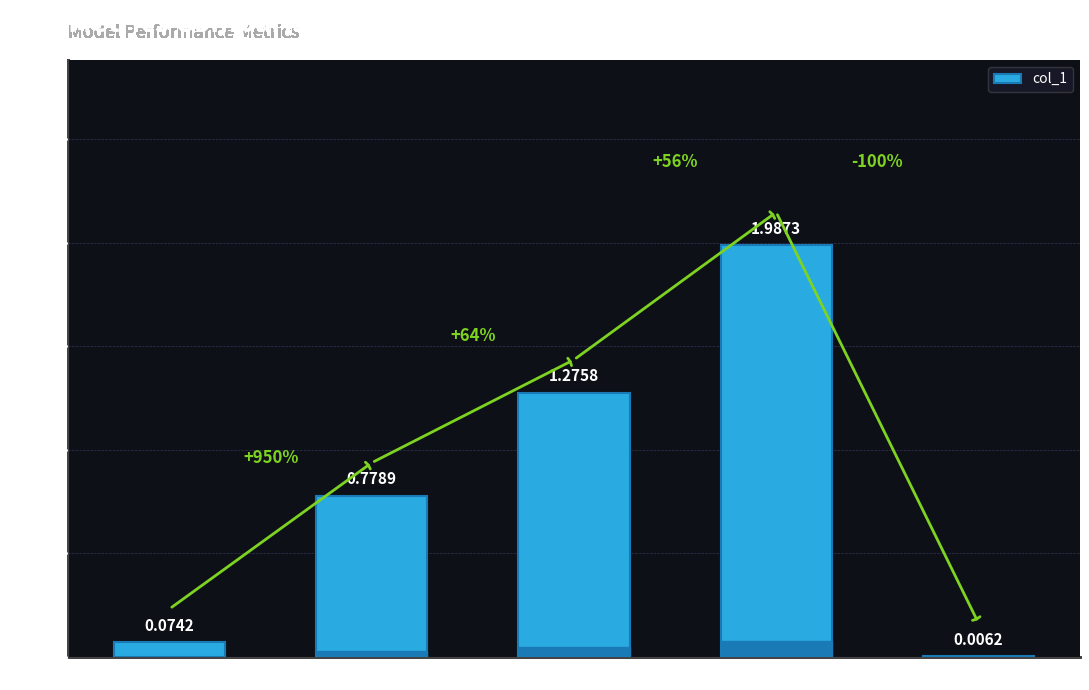

What is the sum of all values?

4.1